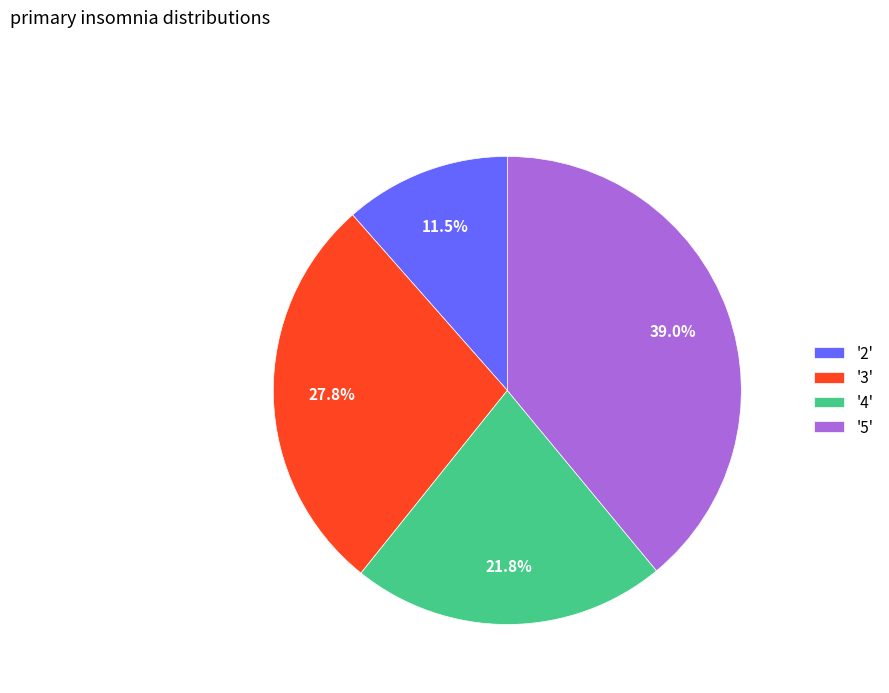

Which has a higher value, '5' or '4'?

'5'